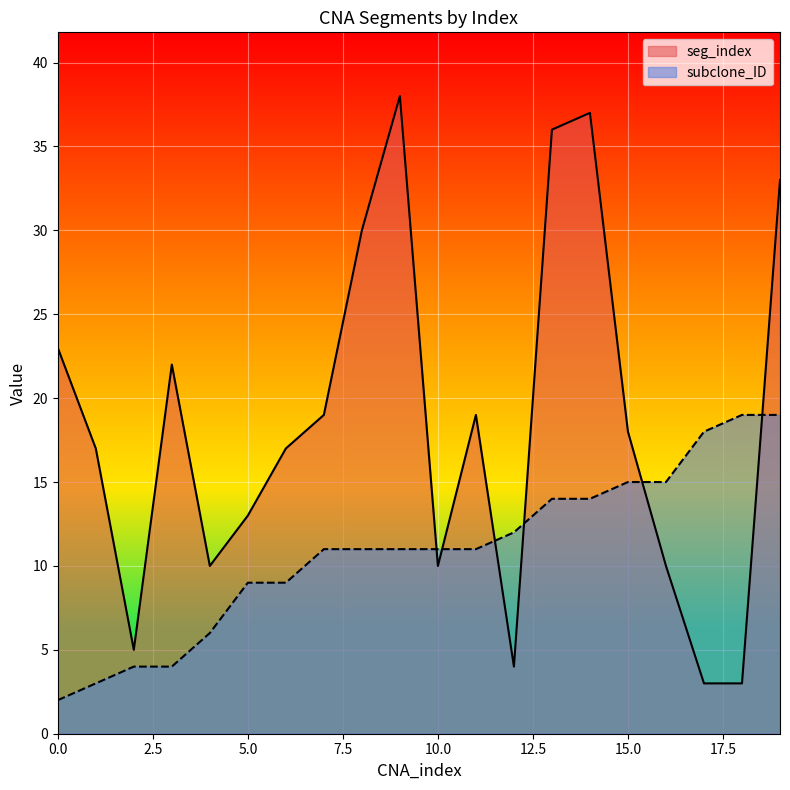

List the labels in order of subclone_ID value, largest first.

18, 19, 17, 15, 16, 13, 14, 12, 7, 8, 9, 10, 11, 5, 6, 4, 2, 3, 1, 0